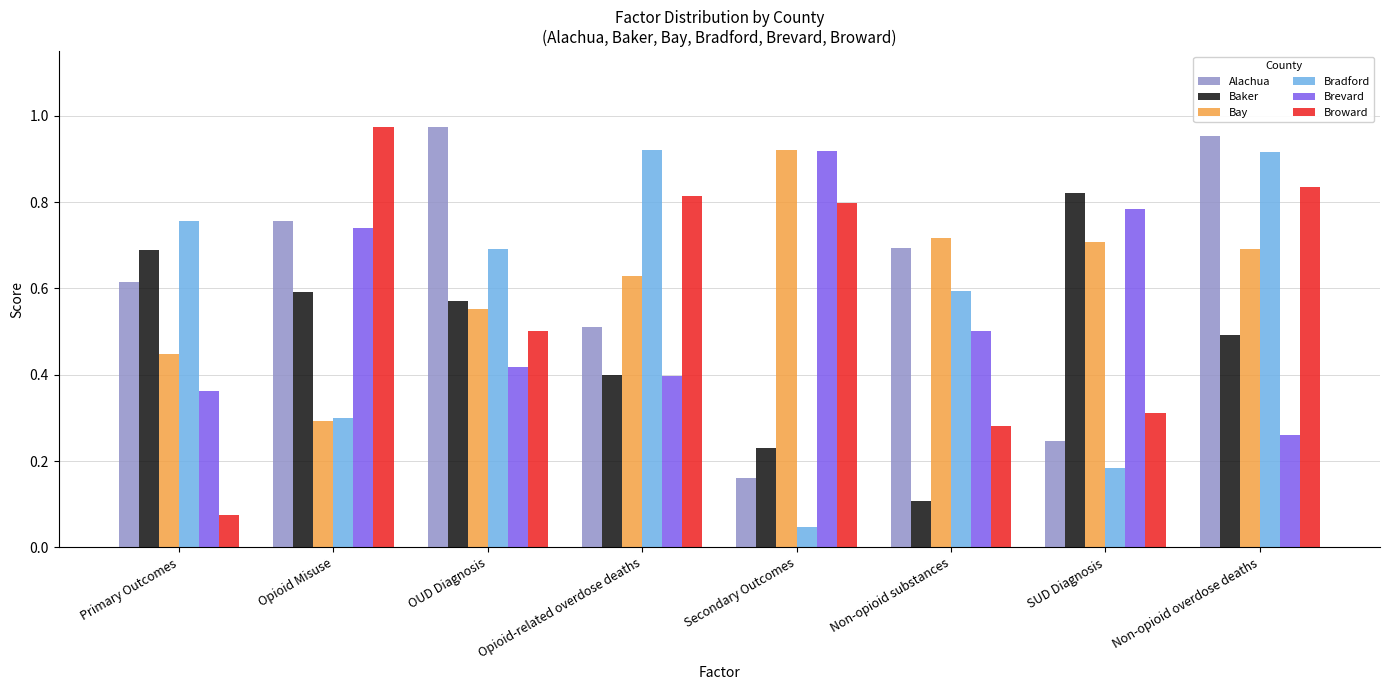

What is the spread (max minus min) of values at Opioid-related overdose deaths?

0.5